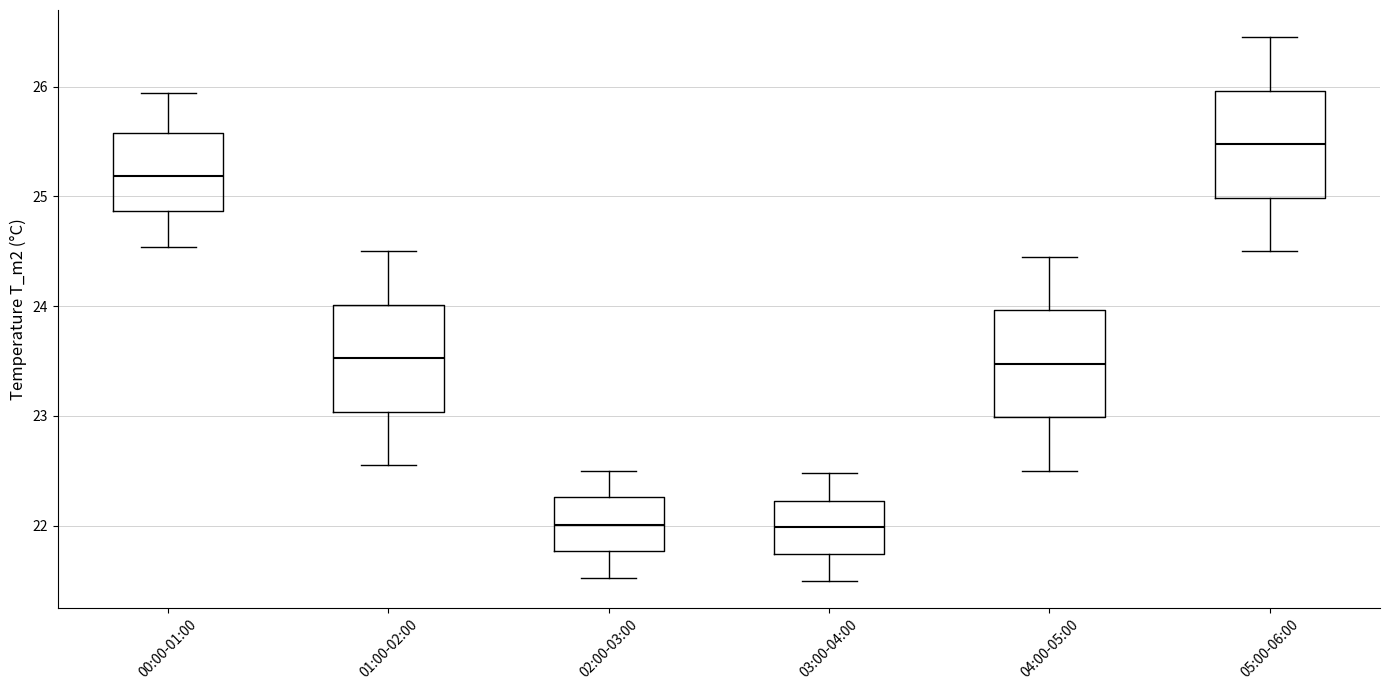

Reading left to right, transcribe this box plot: for each box, give where its median line is, the range the box spans, and where its two whiskers end, as read against the y-axis. The values are not printed on the chart, so give them approximately, as read against the axis.

00:00-01:00: median 25.2, box 24.9 to 25.6, whiskers 24.5 to 25.9
01:00-02:00: median 23.5, box 23.0 to 24.0, whiskers 22.6 to 24.5
02:00-03:00: median 22.0, box 21.8 to 22.3, whiskers 21.5 to 22.5
03:00-04:00: median 22.0, box 21.7 to 22.2, whiskers 21.5 to 22.5
04:00-05:00: median 23.5, box 23.0 to 24.0, whiskers 22.5 to 24.5
05:00-06:00: median 25.5, box 25.0 to 26.0, whiskers 24.5 to 26.5